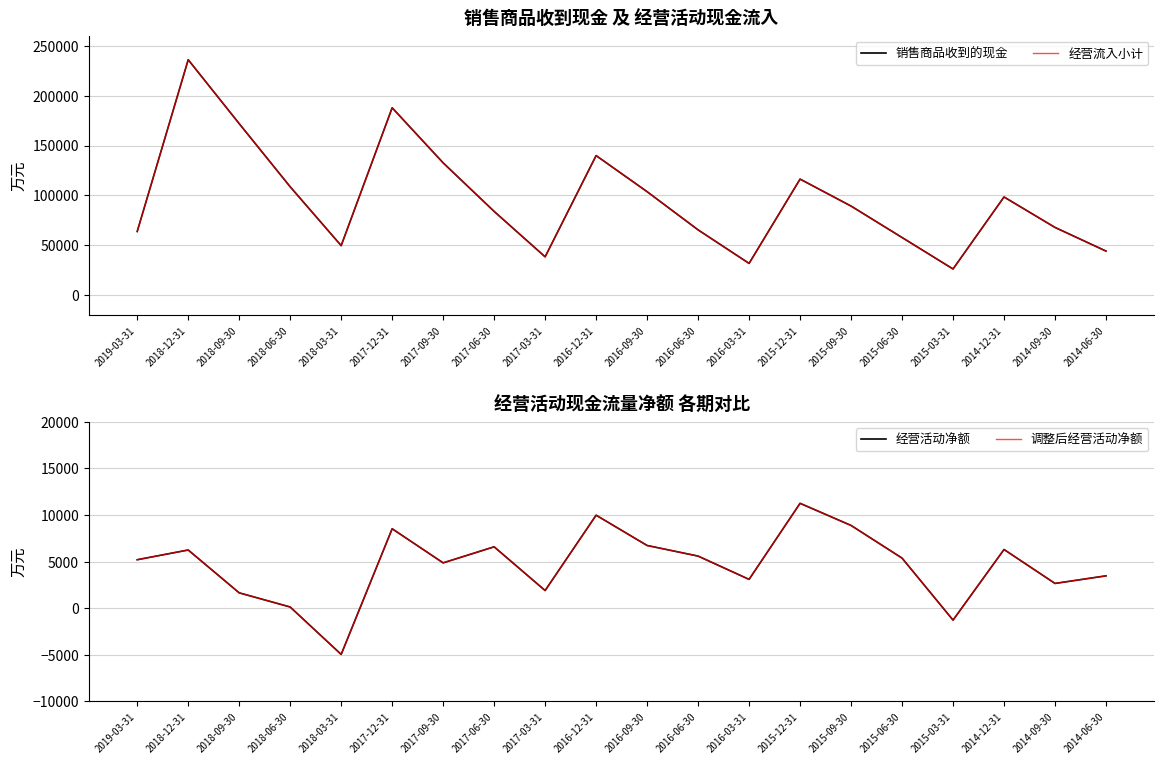

True or false: 调整后经营活动净额 and 经营流入小计 cross at least once.

False